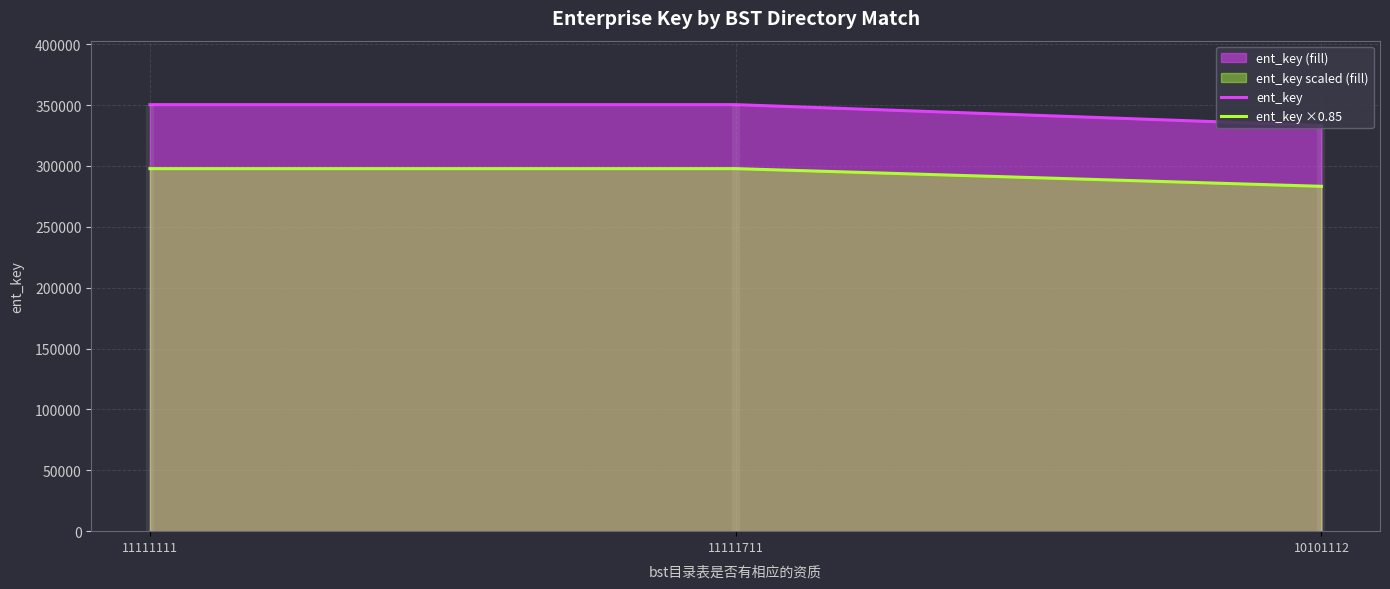

At which label is ent_key closest to 341752?

10101112